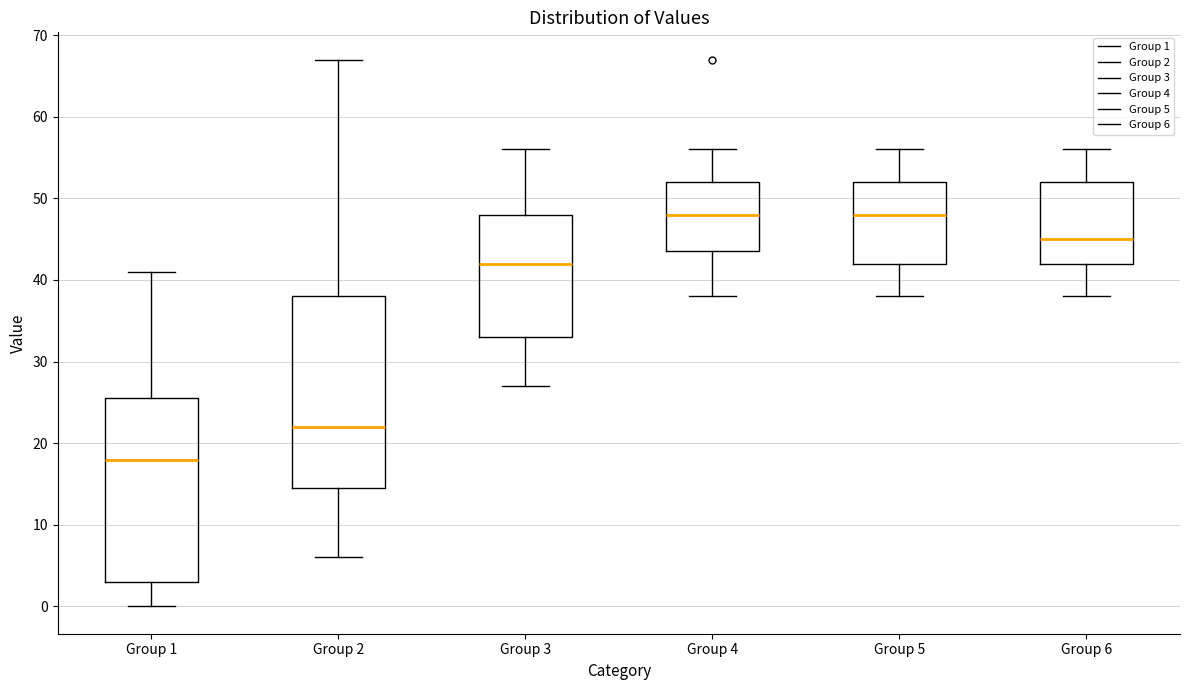

Where does the median line of the box for Group 6 sit on the y-axis? The values are not printed on the chart, so give them approximately, as read against the axis.

45